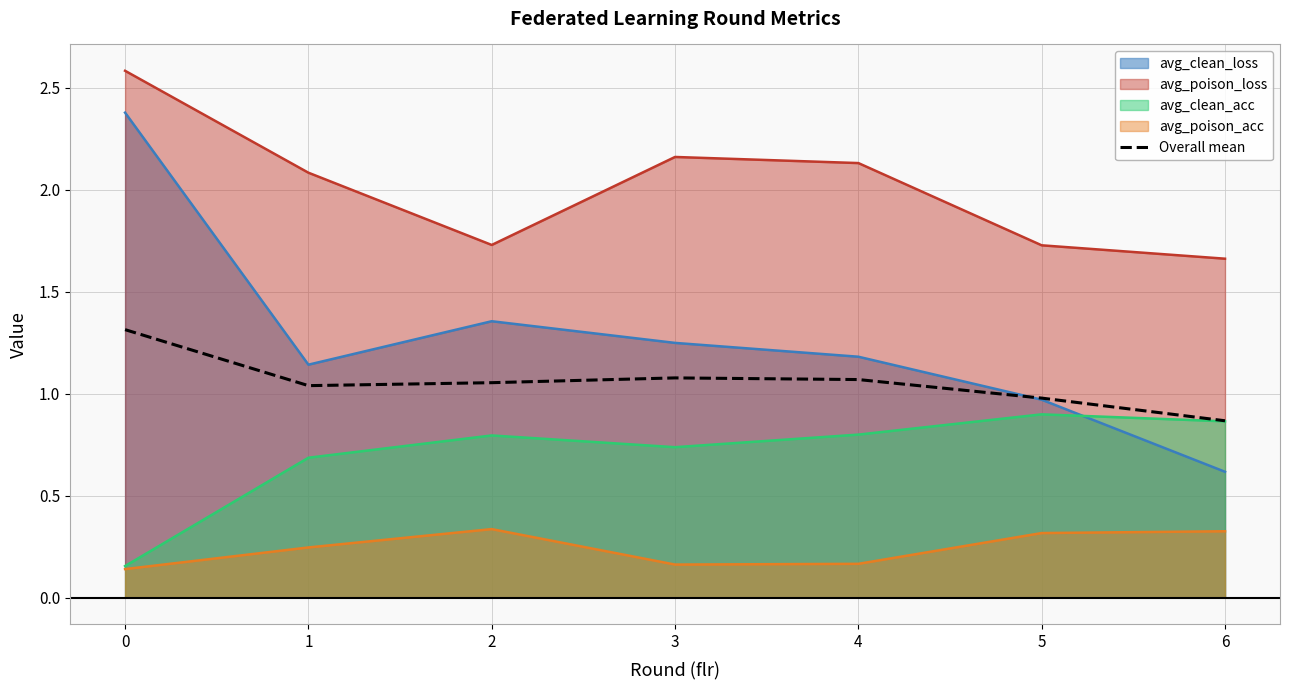

Reading left to right, list all the values displayed in this chart.

0=1.3	1=1.0	2=1.1	3=1.1	4=1.1	5=1.0	6=0.9